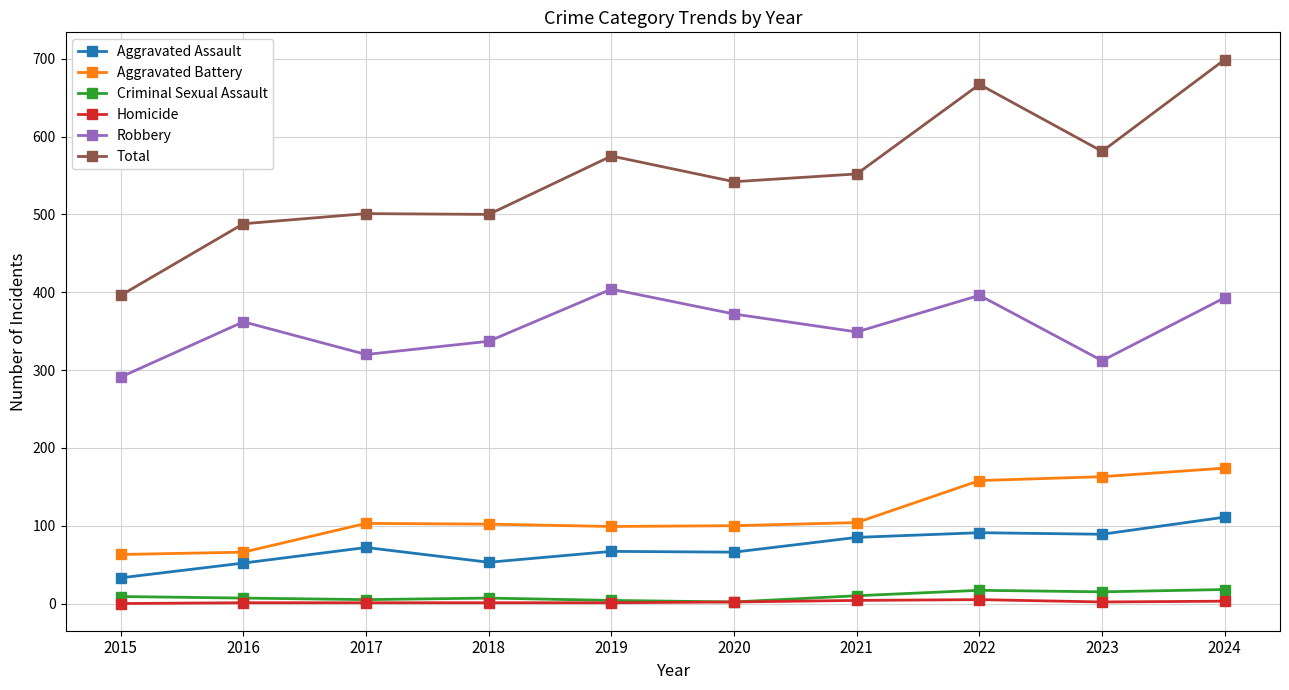

At which category does the chart reach its peak across all series?

2024